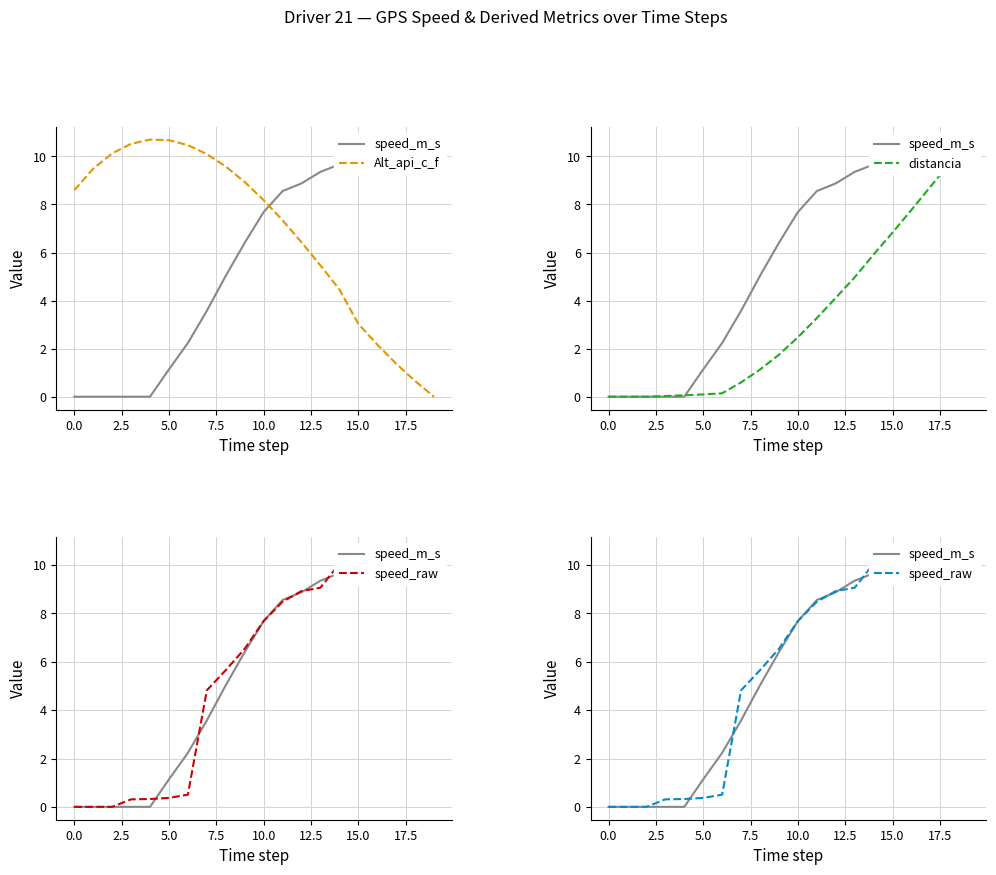

What is the label of the 15th point from the left?

14